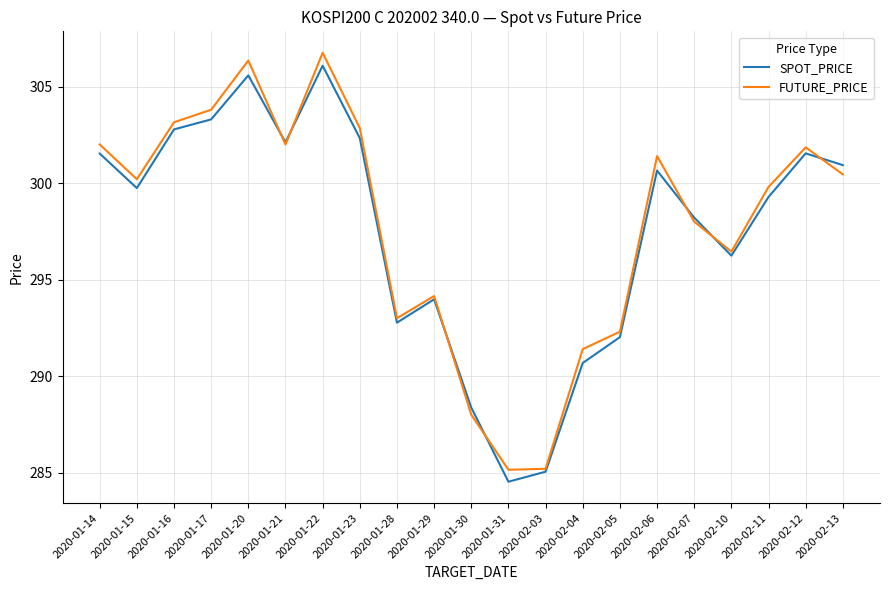

What position from the right is 2020-01-20?

17